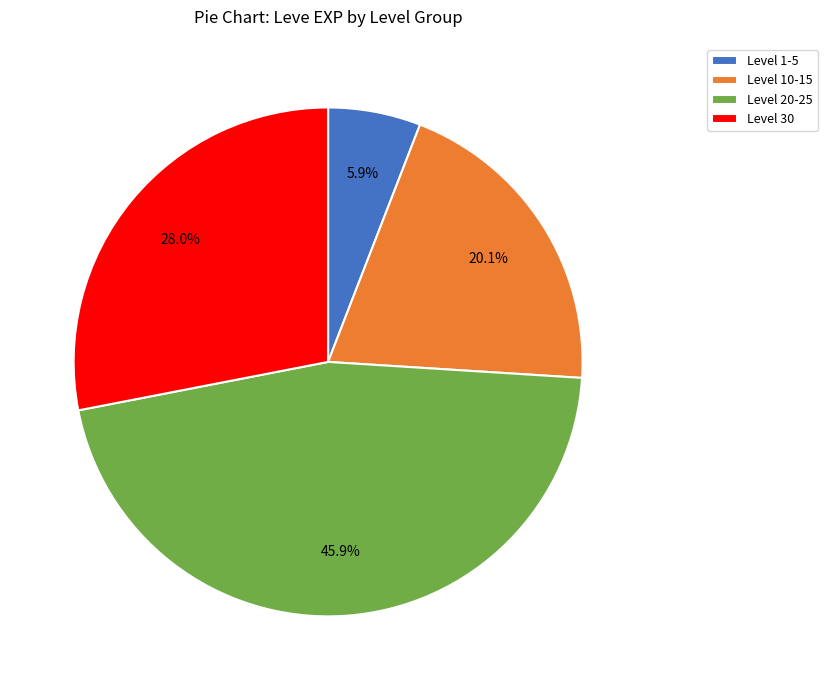

Do Level 1-5 and Level 20-25 together represent more than half of the pie?

Yes